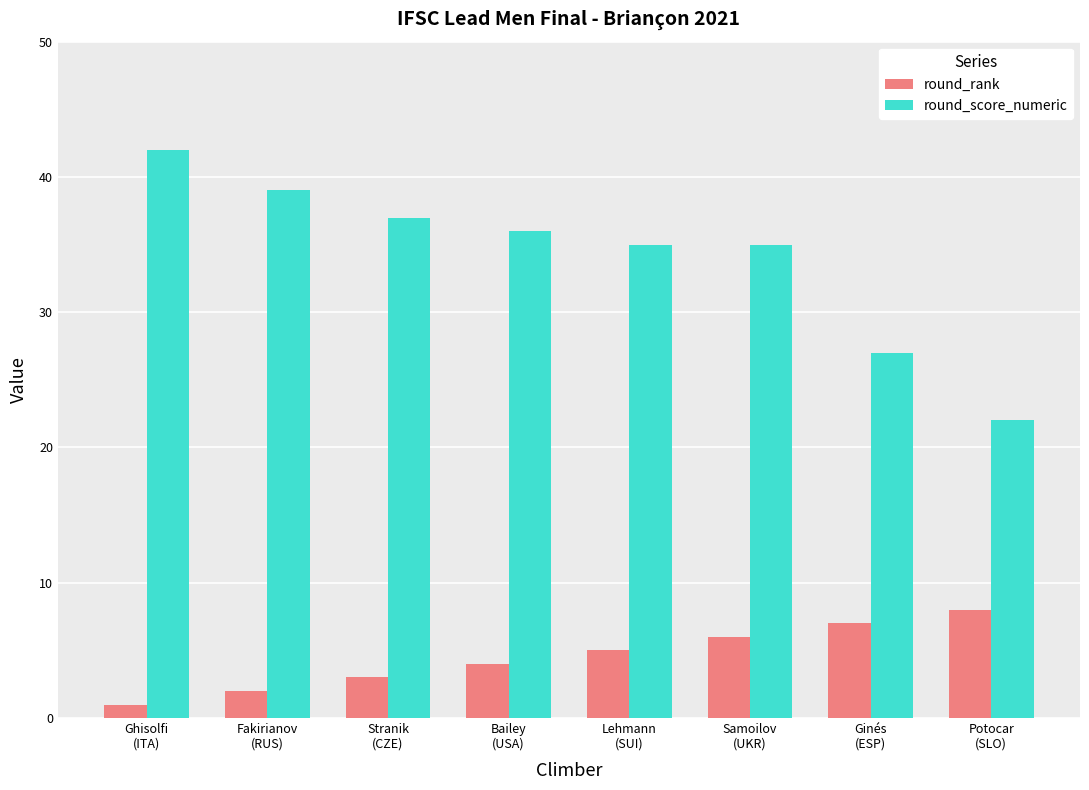

What are all the series names shown in the legend?

round_rank, round_score_numeric